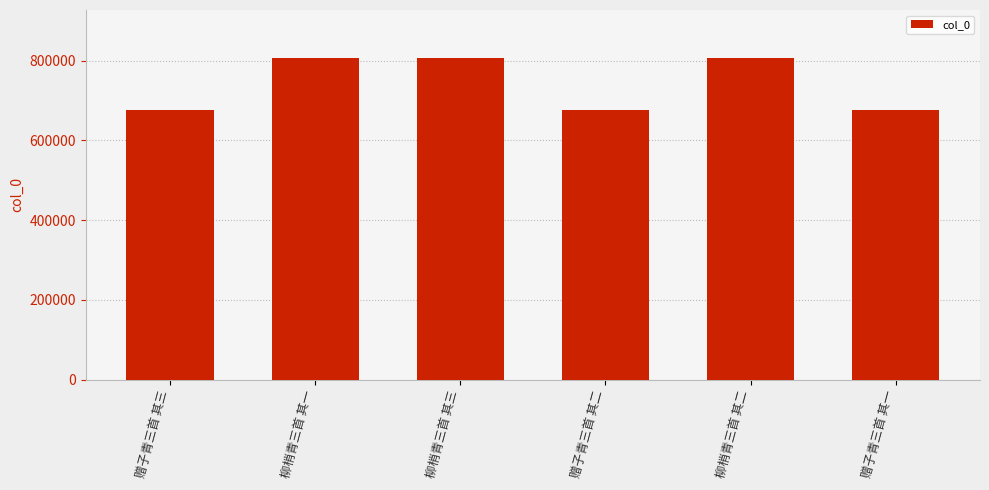

What is the change in value from 赠子青三首 其三 to 柳梢青三首 其一?

+128918